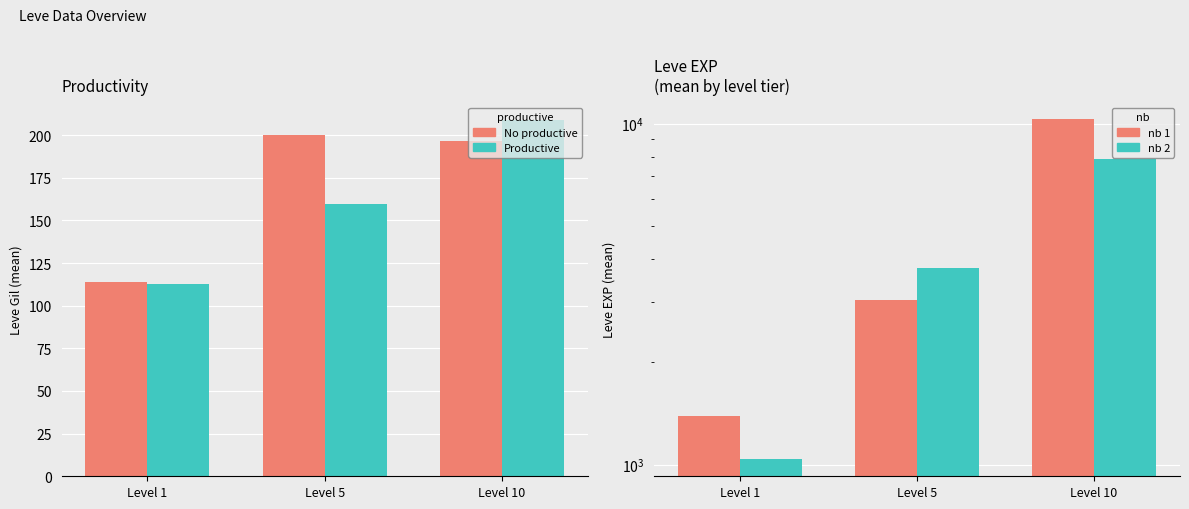

Are the bars horizontal?

No